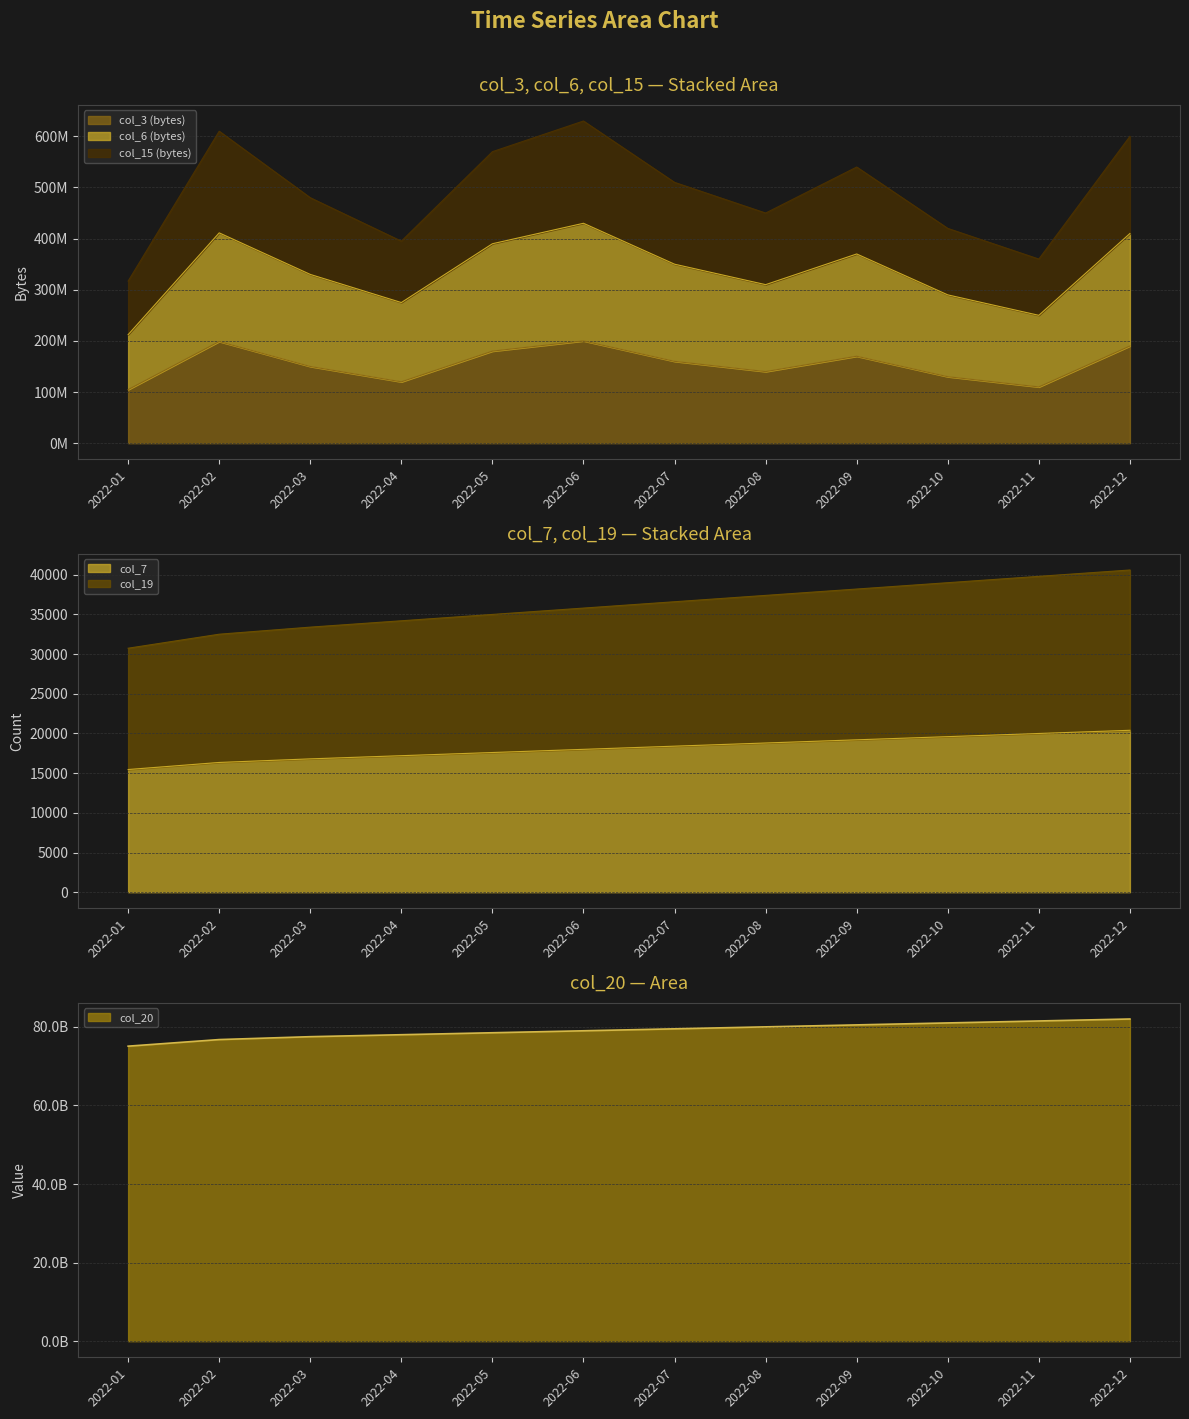

True or false: col_7 has more than 1 interior local peaks.

False